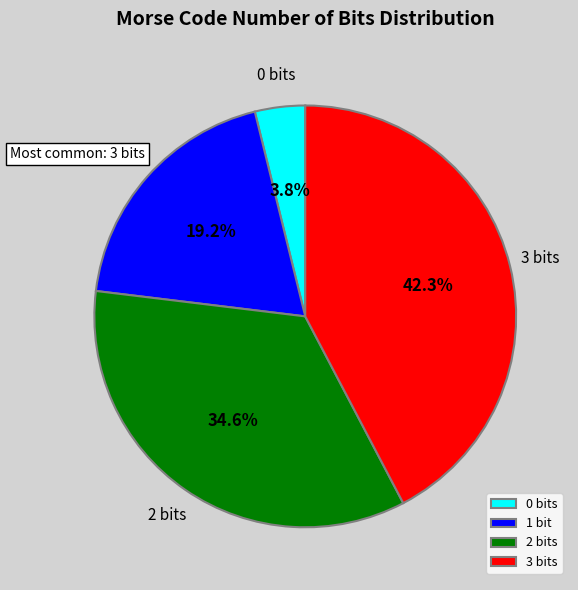

Rank the categories by value from lowest to highest.

0 bits, 1 bit, 2 bits, 3 bits